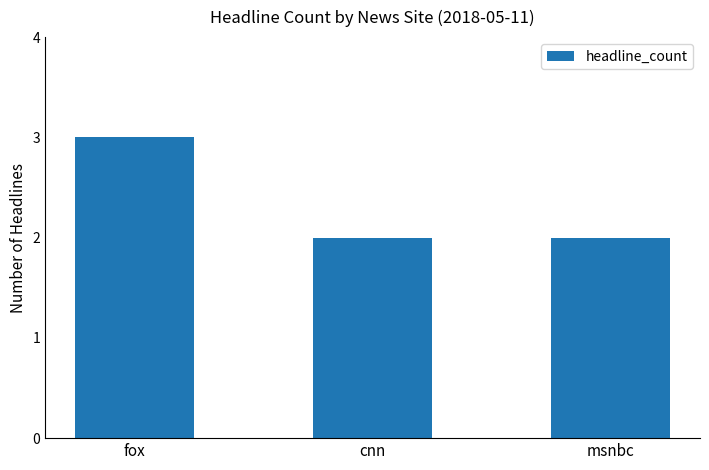

At which category does the chart reach its peak across all series?

fox